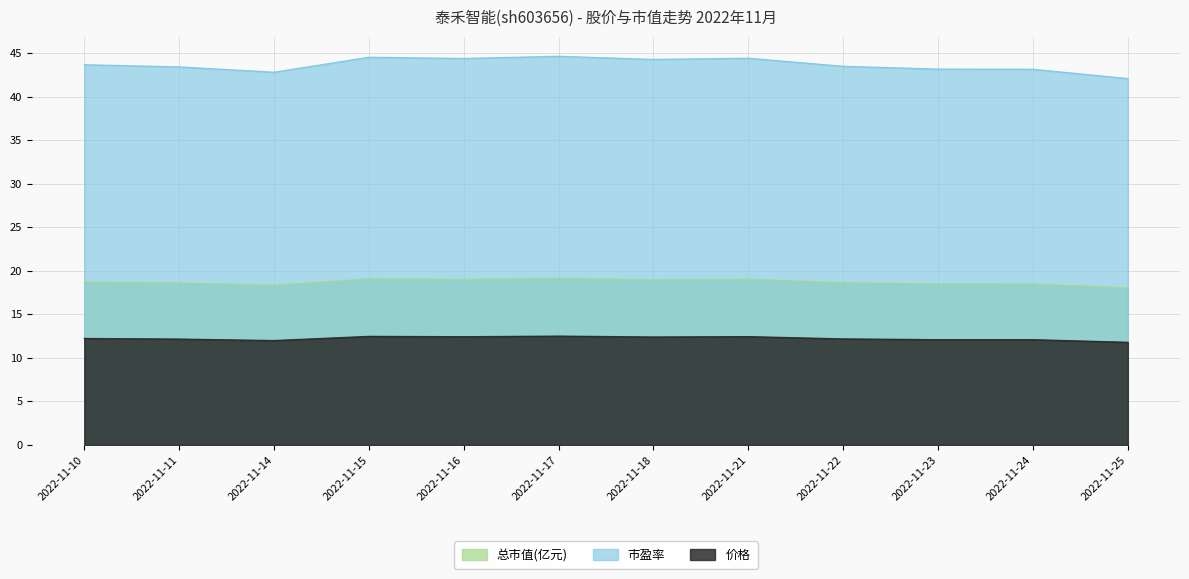

Reading right to left, what are all the values shown in this chart?

总市值(亿元): 18.1	18.5	18.5	18.6	19.1	19.0	19.1	19.0	19.1	18.4	18.6	18.7
市盈率: 42.1	43.2	43.2	43.5	44.4	44.3	44.7	44.4	44.5	42.8	43.4	43.7
价格: 11.8	12.1	12.1	12.2	12.4	12.4	12.5	12.4	12.5	12.0	12.2	12.2